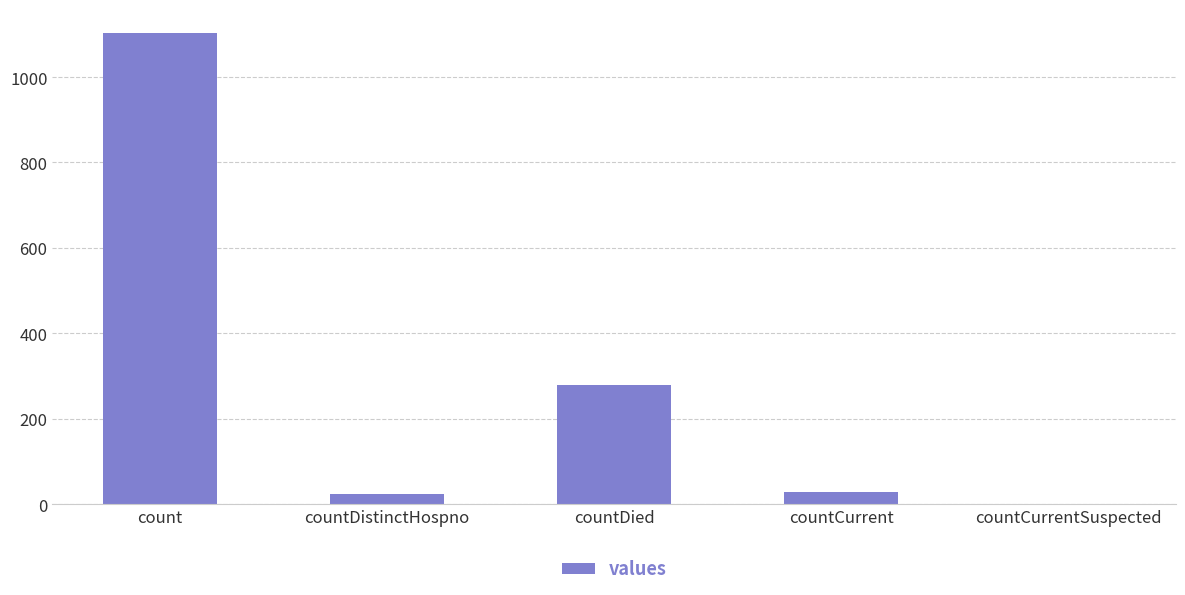

Which label corresponds to the largest value in the chart?

count